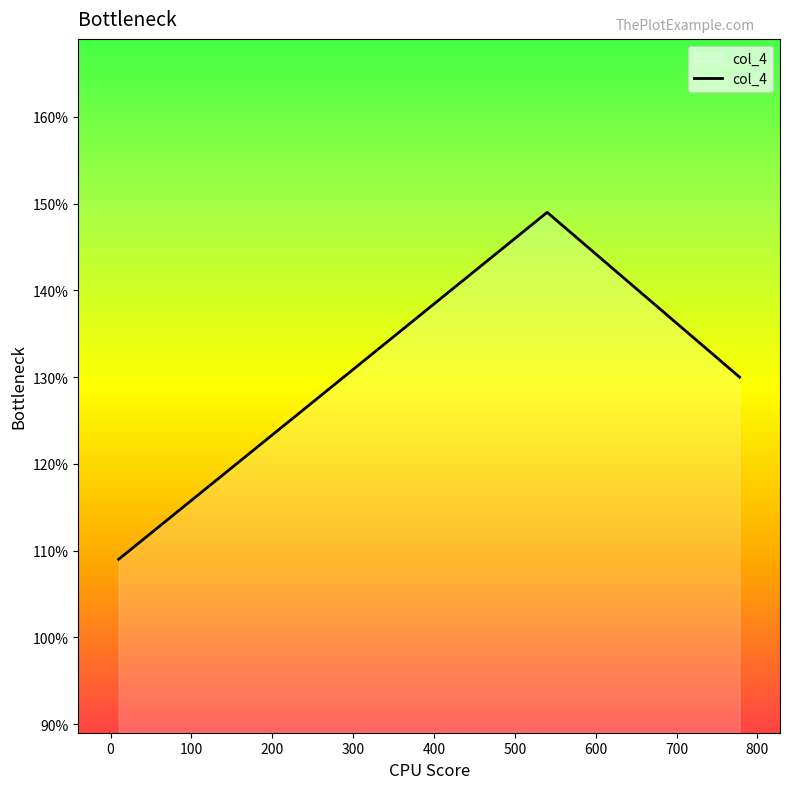

What is the maximum value shown in the chart?

149